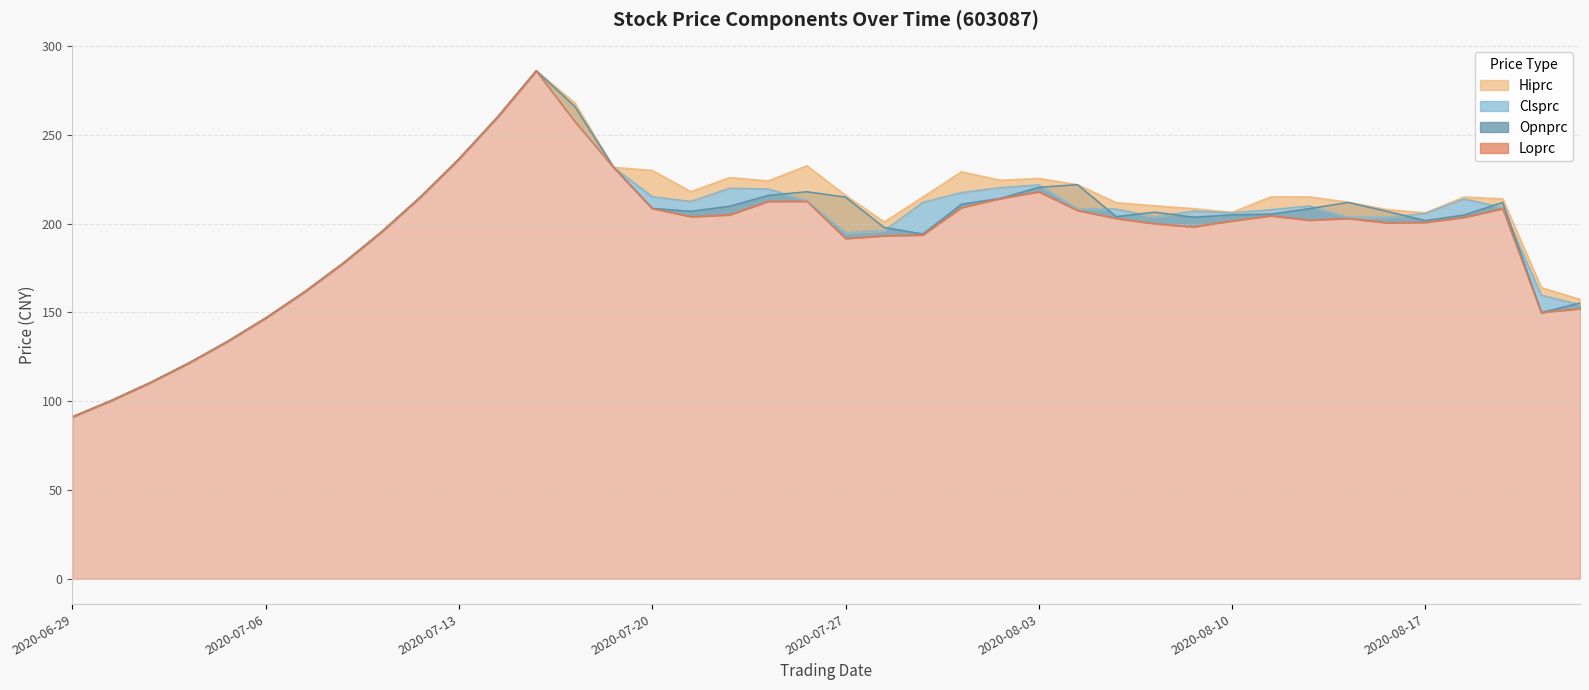

What is the average value of the Hiprc series?

201.1